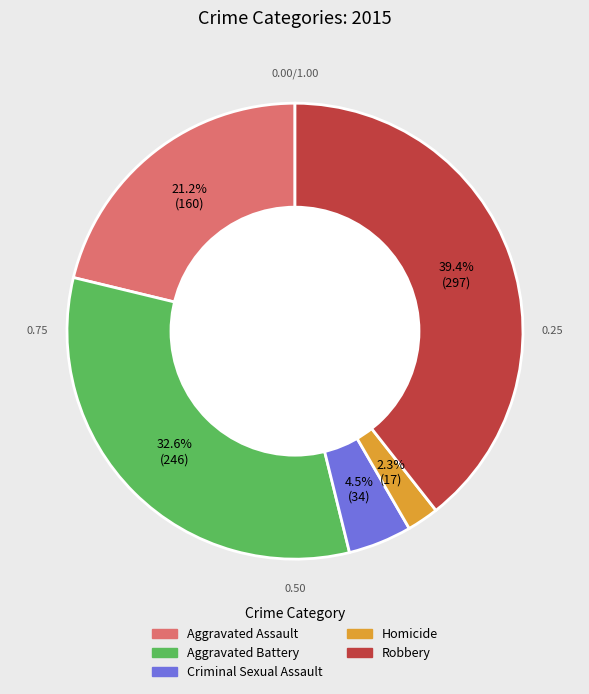

What portion of the pie excludes Homicide?

97.7%